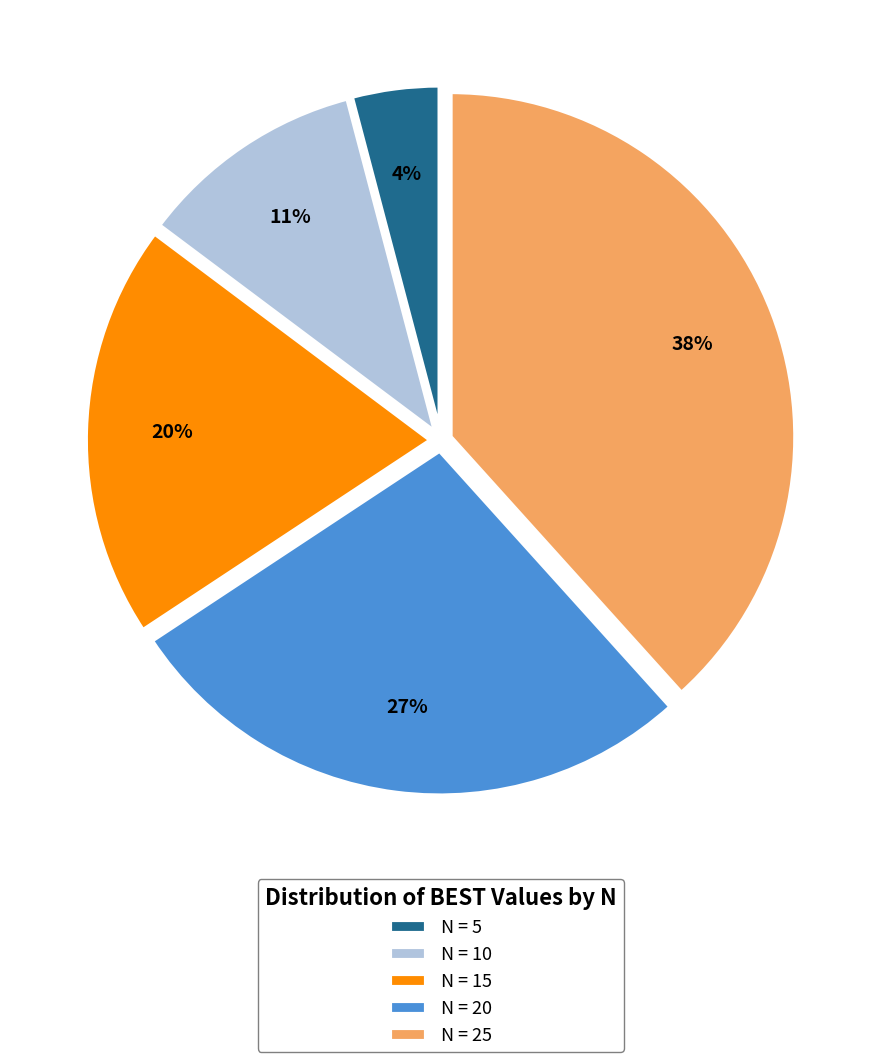

Does N = 15 account for over 50% of the chart?

No